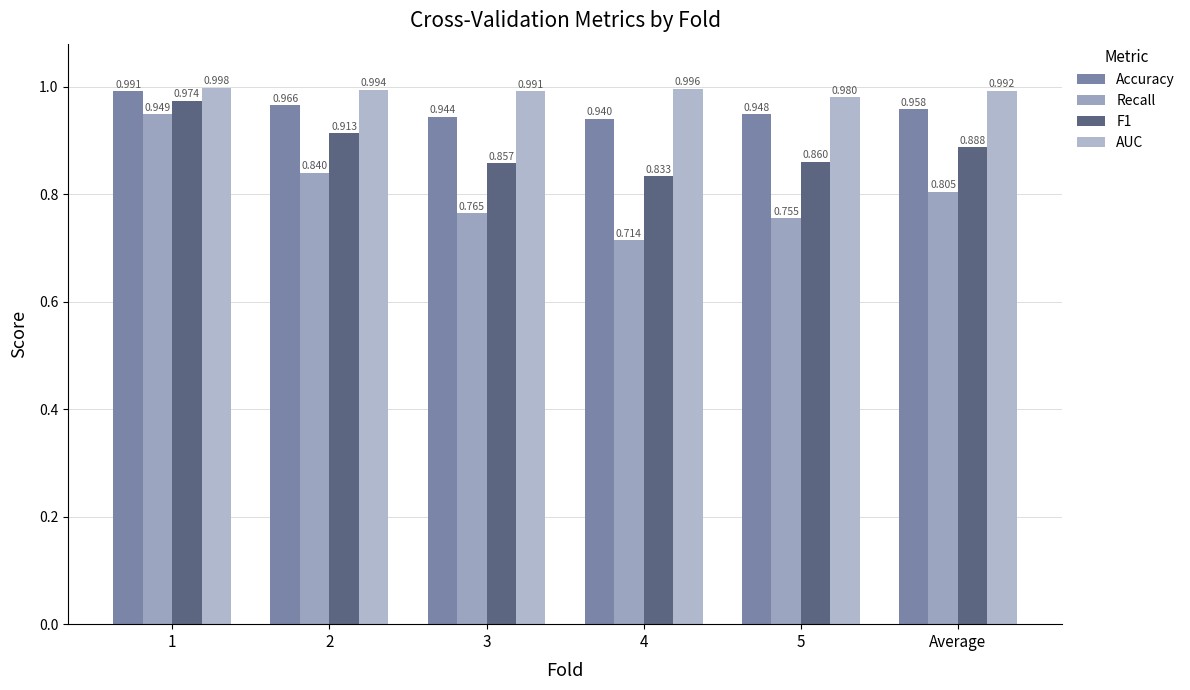

How many groups of bars are there?

6